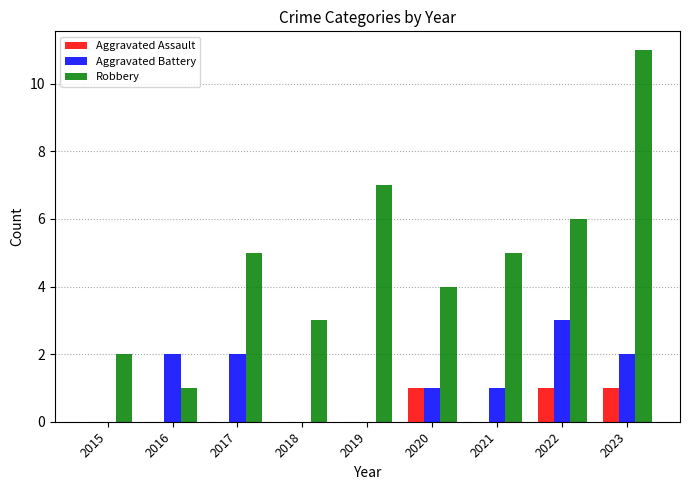

Is the value of Robbery at 2019 greater than the value of Aggravated Battery at 2019?

Yes